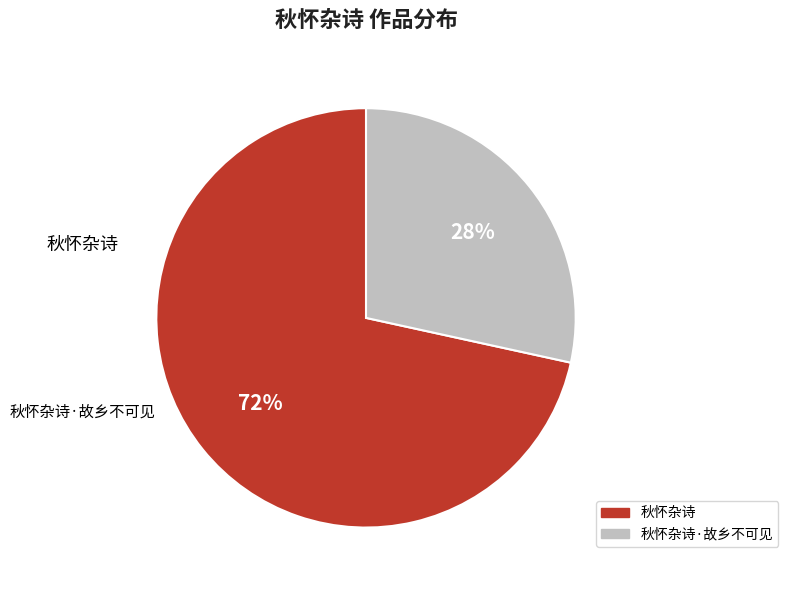

Is there a majority slice in this chart?

Yes